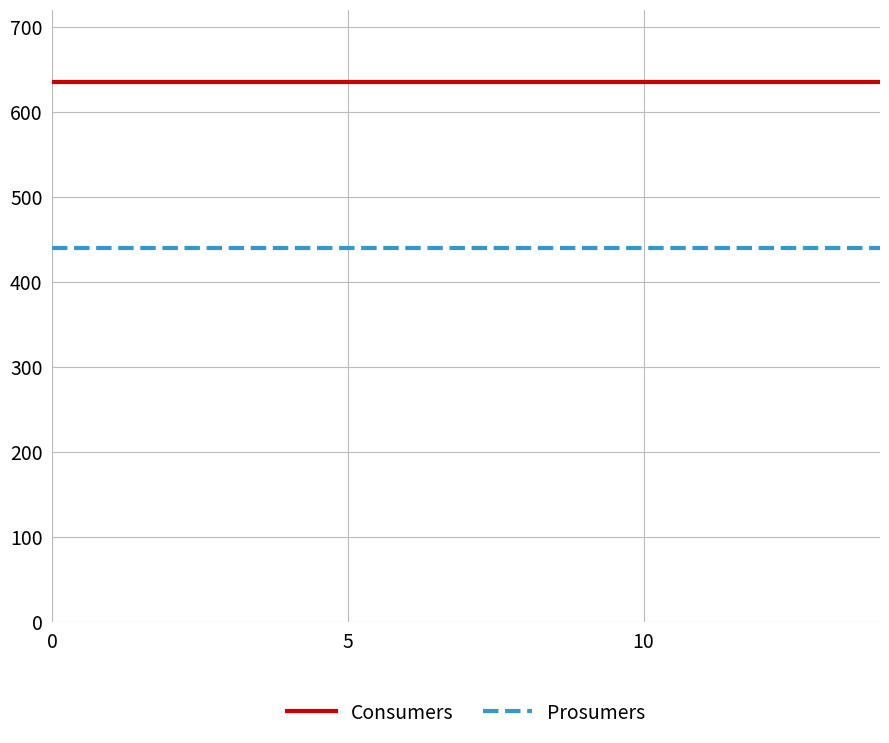

What is the lowest value of the Prosumers series?

440